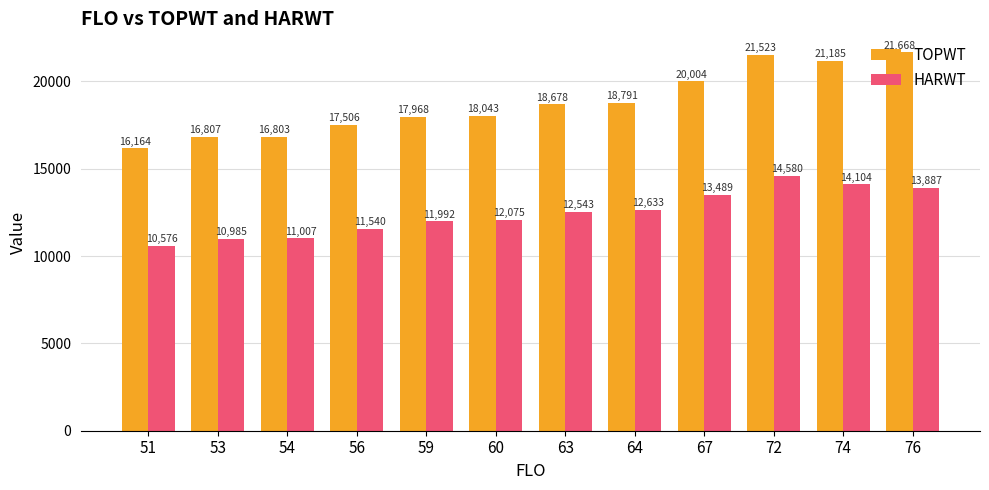

Reading left to right, what are all the values shown in this chart?

TOPWT: 51=16164	53=16807	54=16803	56=17506	59=17968	60=18043	63=18678	64=18791	67=20004	72=21523	74=21185	76=21668
HARWT: 51=10576	53=10985	54=11007	56=11540	59=11992	60=12075	63=12543	64=12633	67=13489	72=14580	74=14104	76=13887